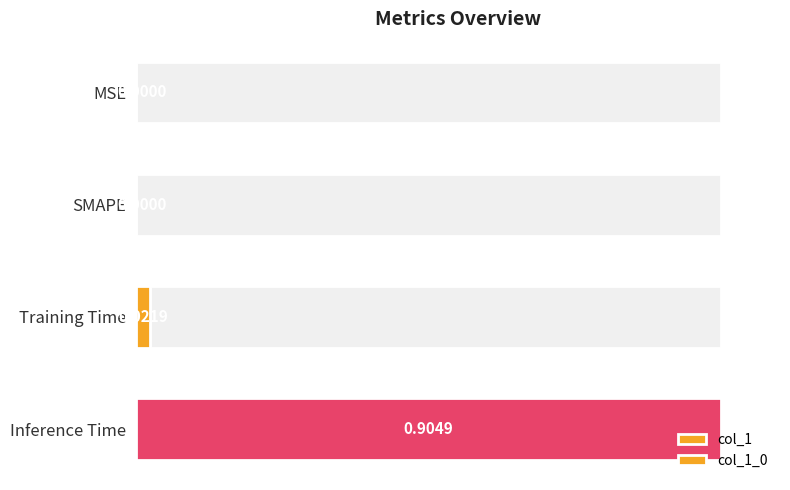

Reading left to right, extract all data points from this chart.

0.0	0.0	0.0	0.9